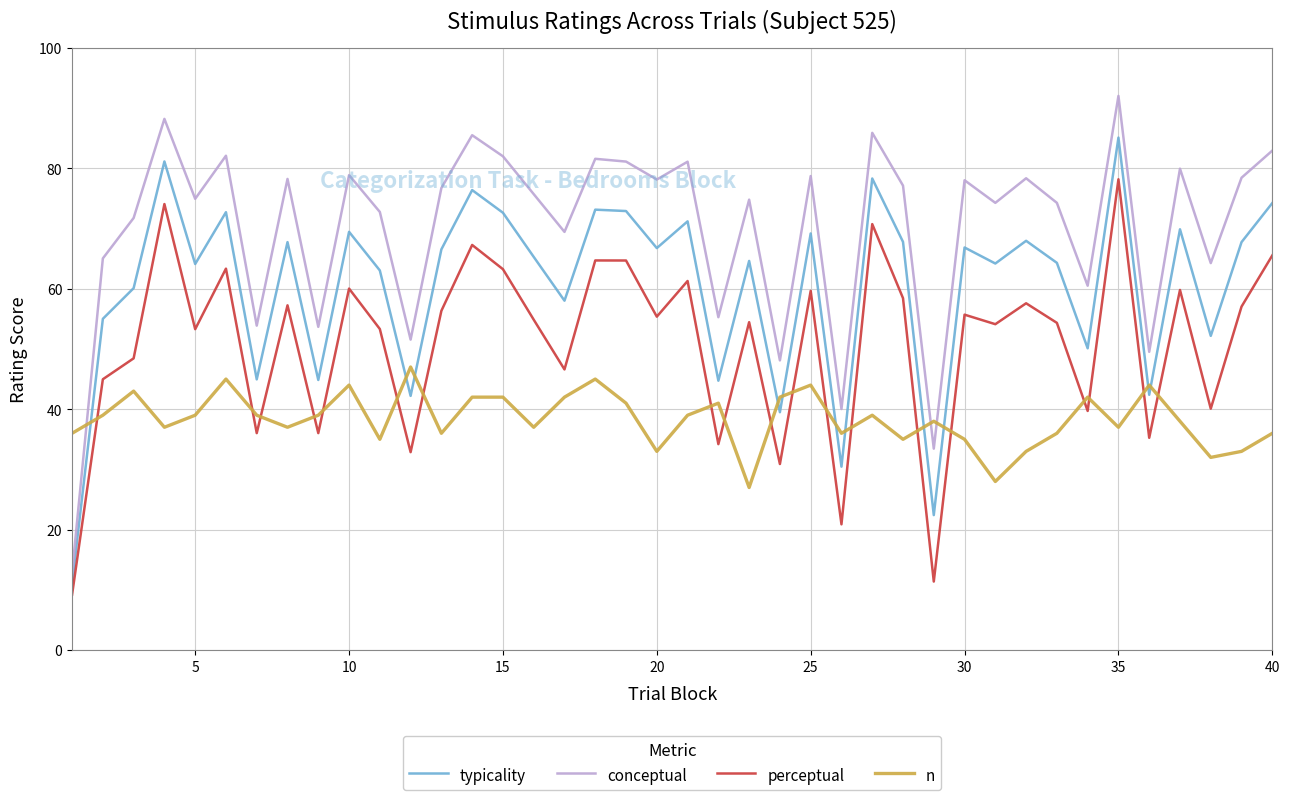

Which series has the largest range (max minus min)?

conceptual